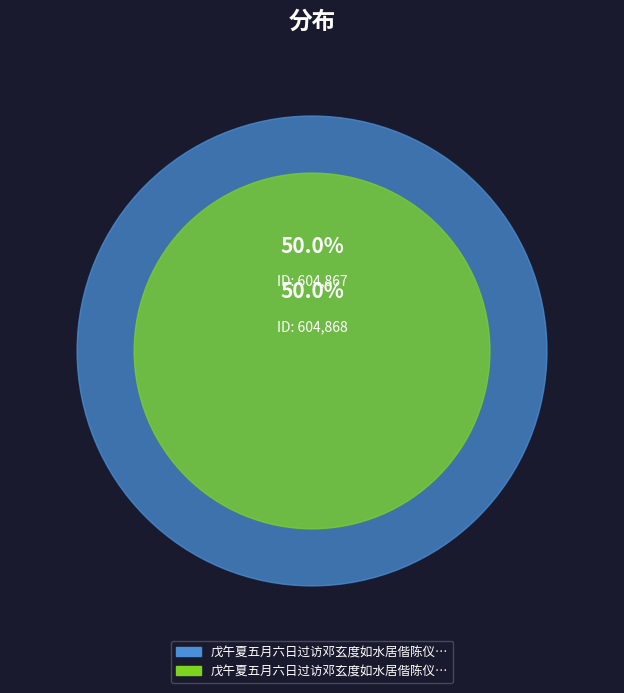

To the nearest percent, what percentage of the pie is 戊午夏五月六日过访邓玄度如水居偕陈仪翔留酌用玄度韵赋谢 其一?

50%